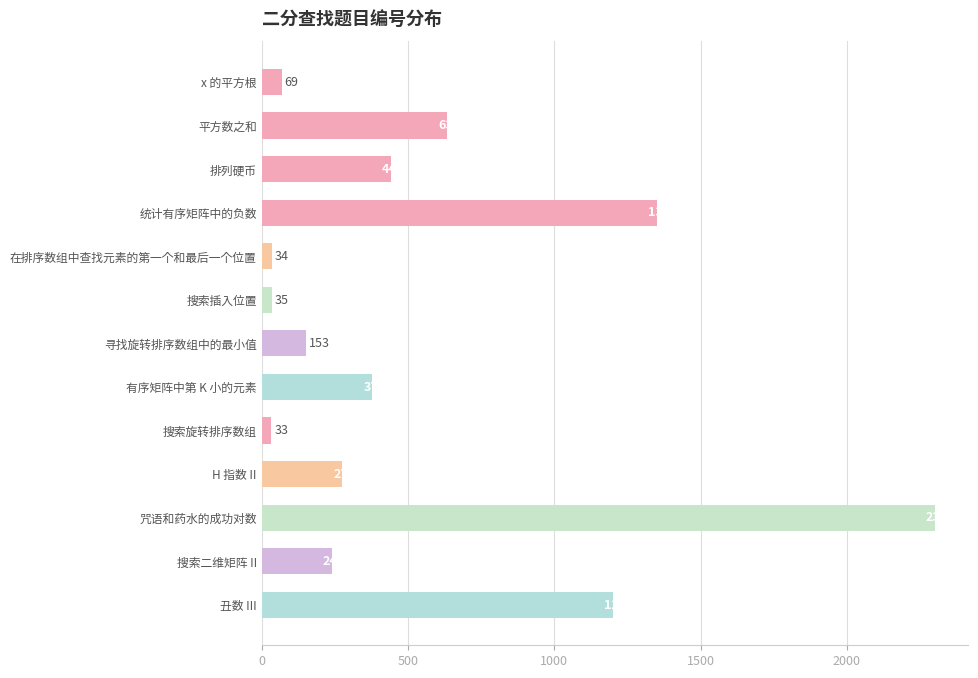

Is it true that the value at 排列硬币 is 441?

True